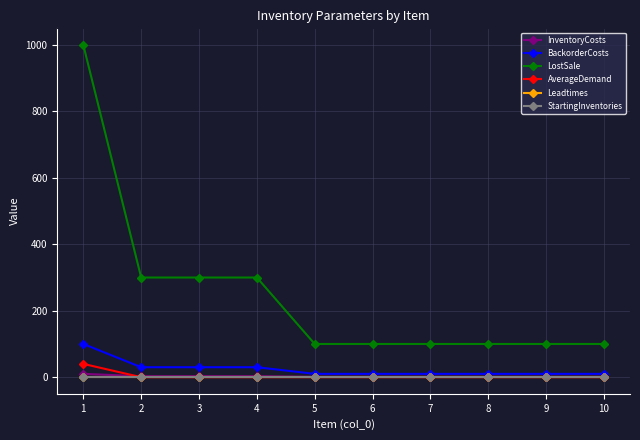

At how many categories does at least one series exceed 882?

1